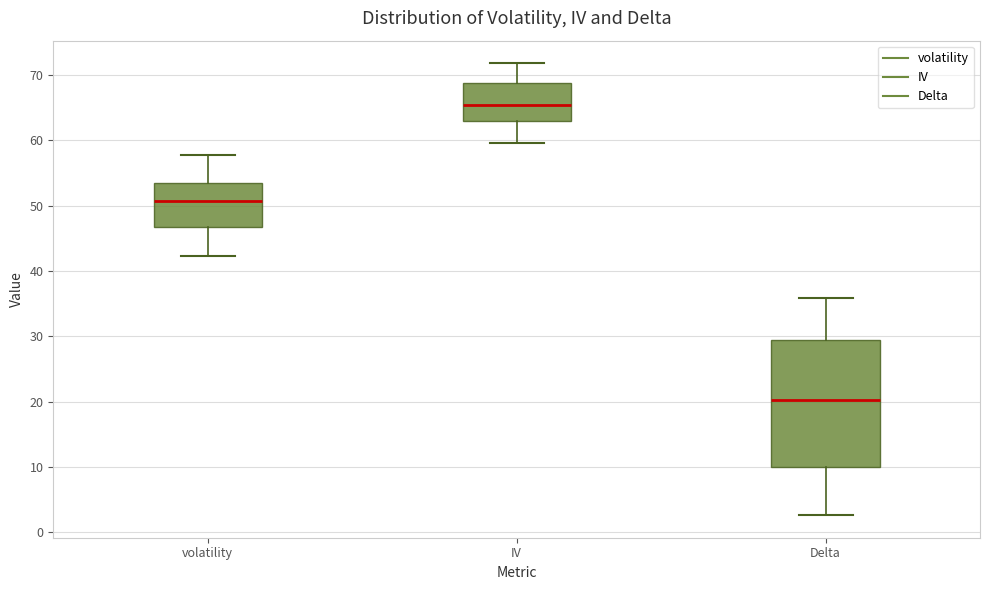

Where does the median line of the box for IV sit on the y-axis? The values are not printed on the chart, so give them approximately, as read against the axis.

65